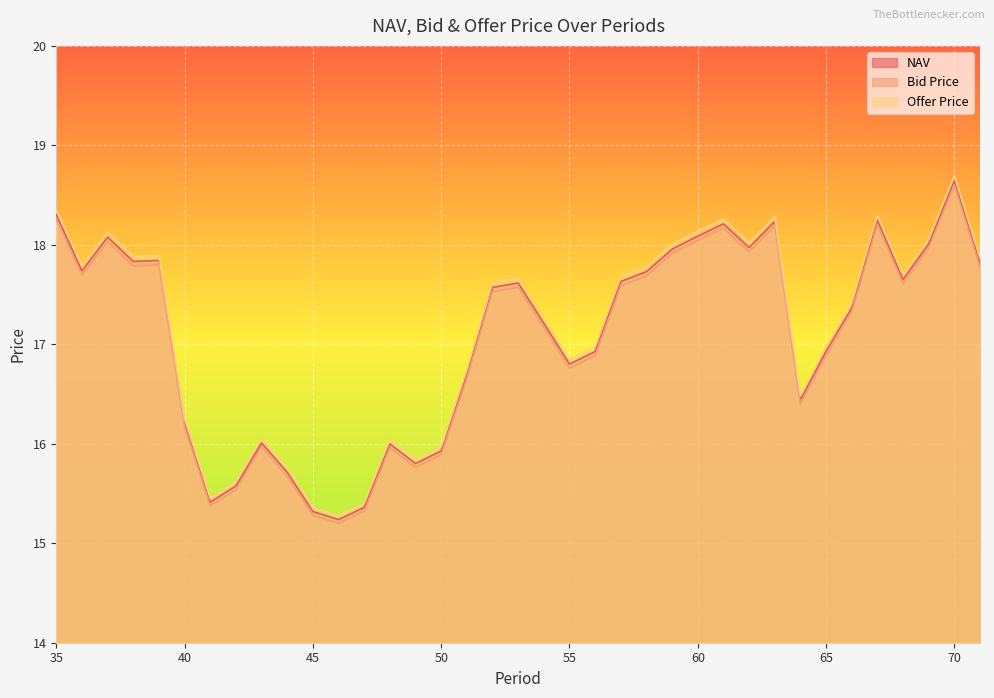

Count the number of data series in this chart.

3